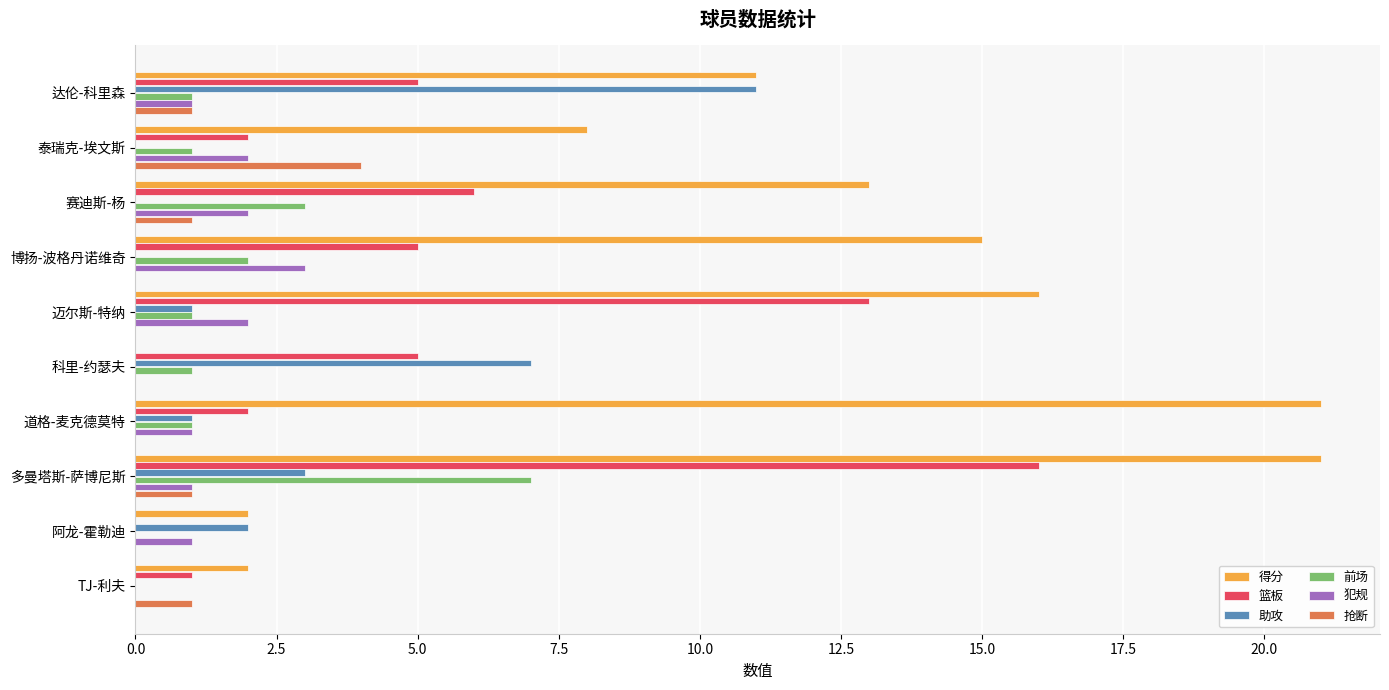

Between 科里-约瑟夫 and TJ-利夫, which series saw the biggest shift?

助攻